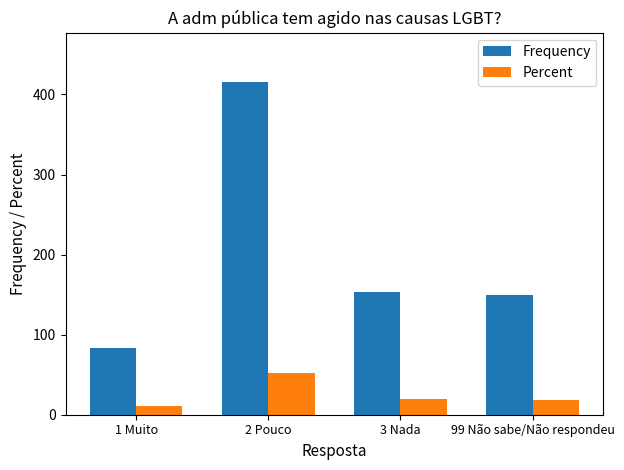

The value of Percent at 2 Pouco is 51.9. True or false?

True